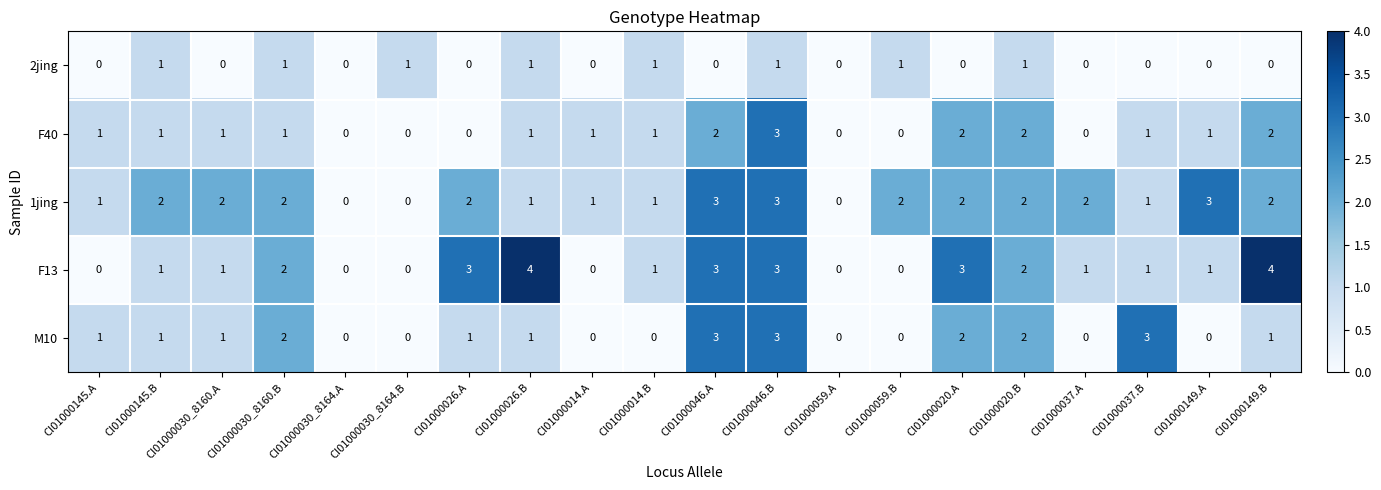

Count the M10 values in the range 0 to 2.

17